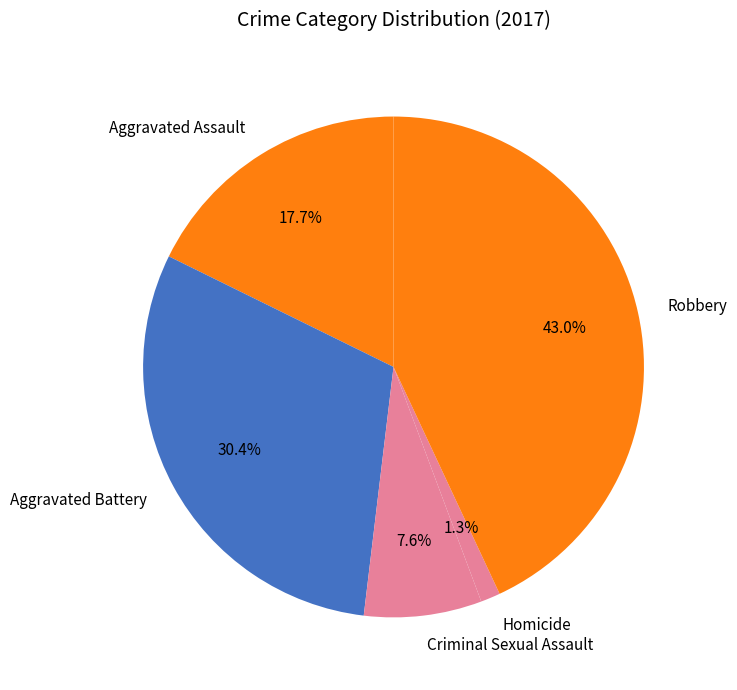

Does Robbery represent more than half of the total?

No